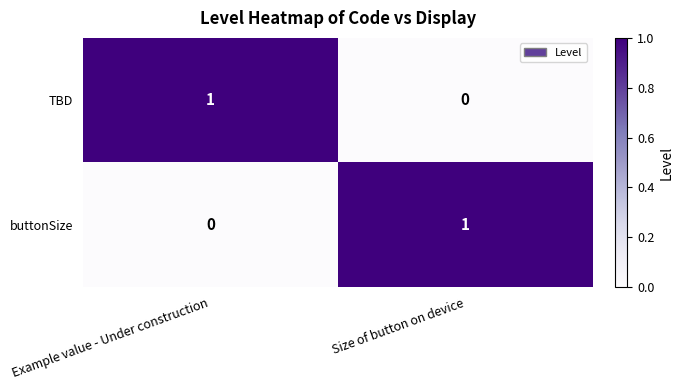

Where is TBD nearest to the value 0?

Size of button on device